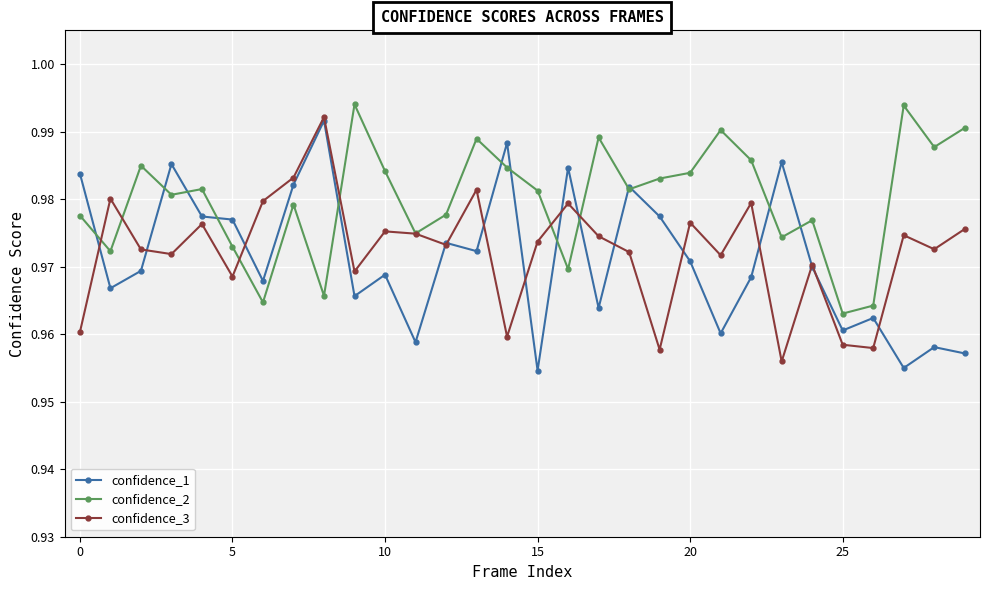

How many lines are shown in the chart?

3